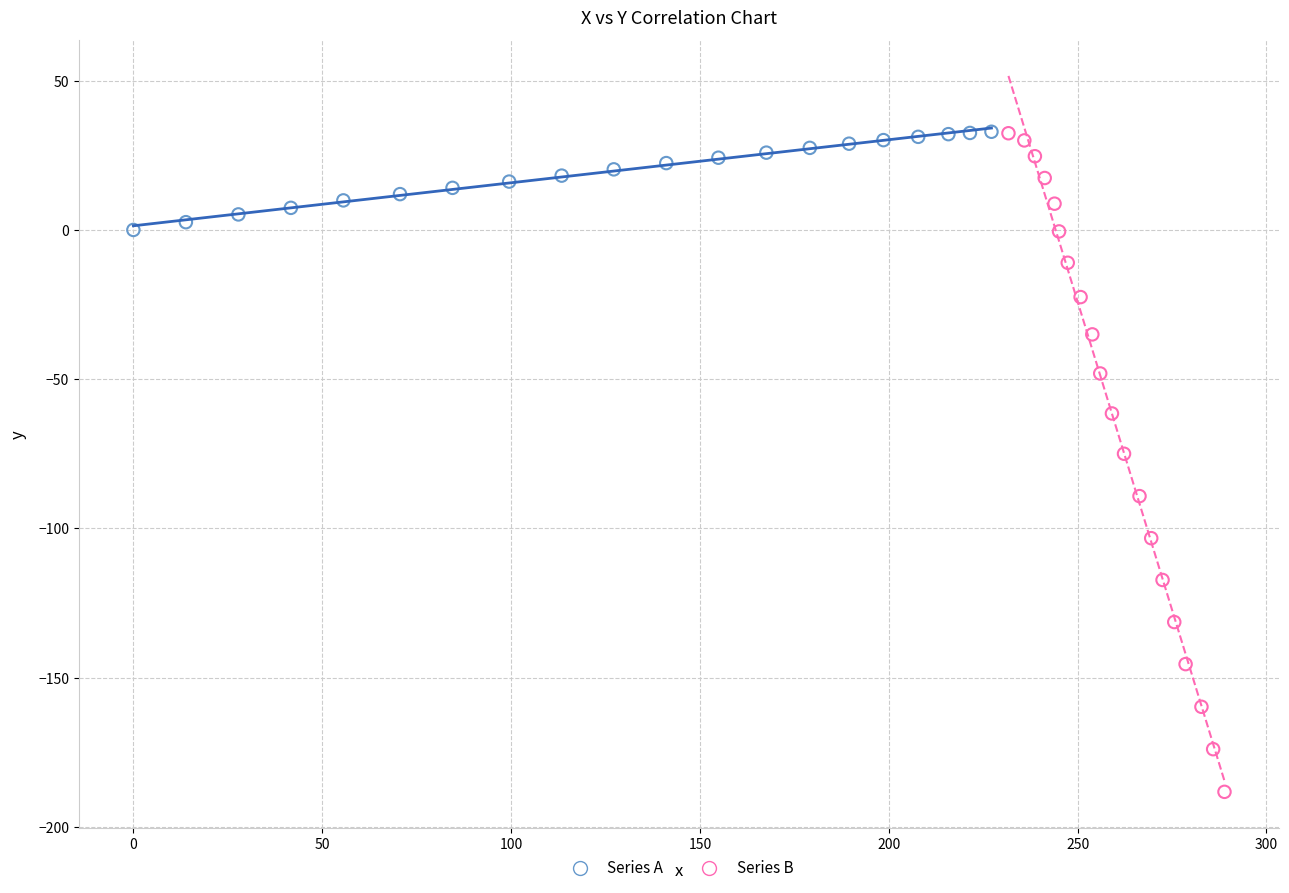

Which series has the largest Y range (max minus min)?

Series B